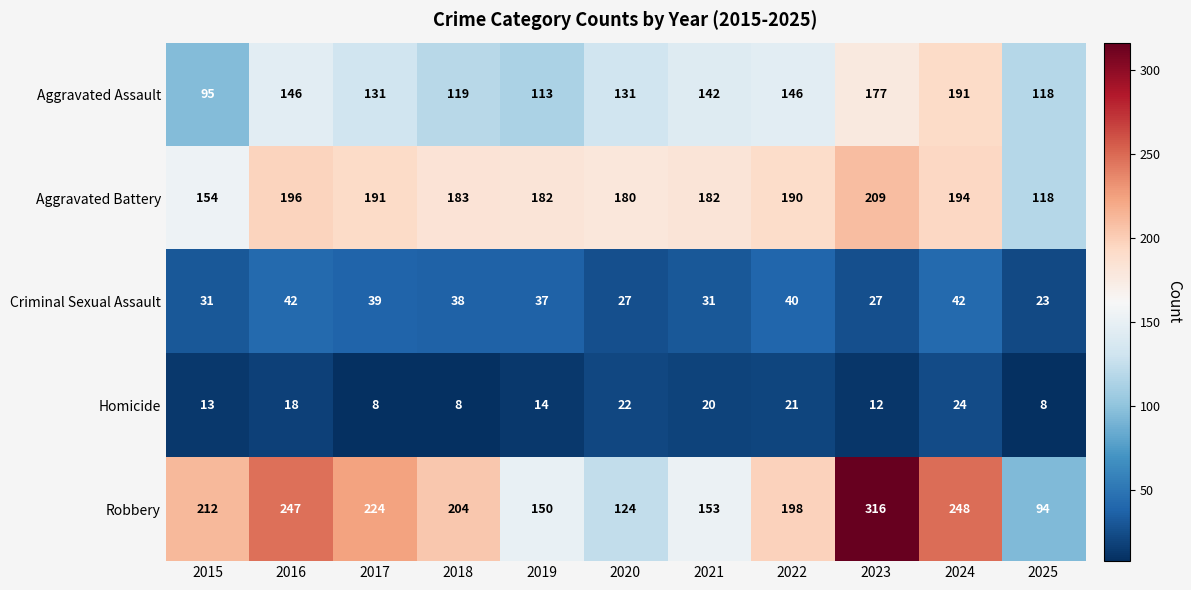

What is the sum of the Criminal Sexual Assault values at 2025 and 2019?

60